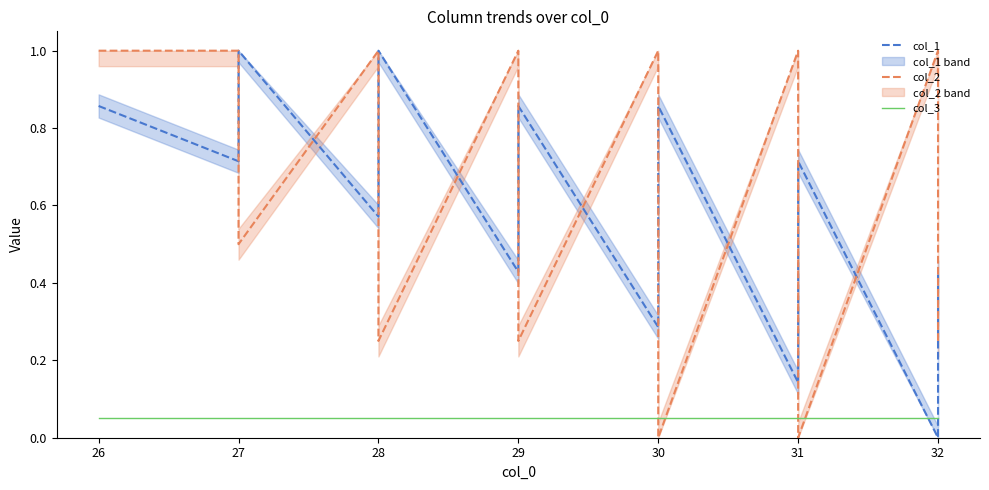

At how many categories does at least one series exceed 0?

20